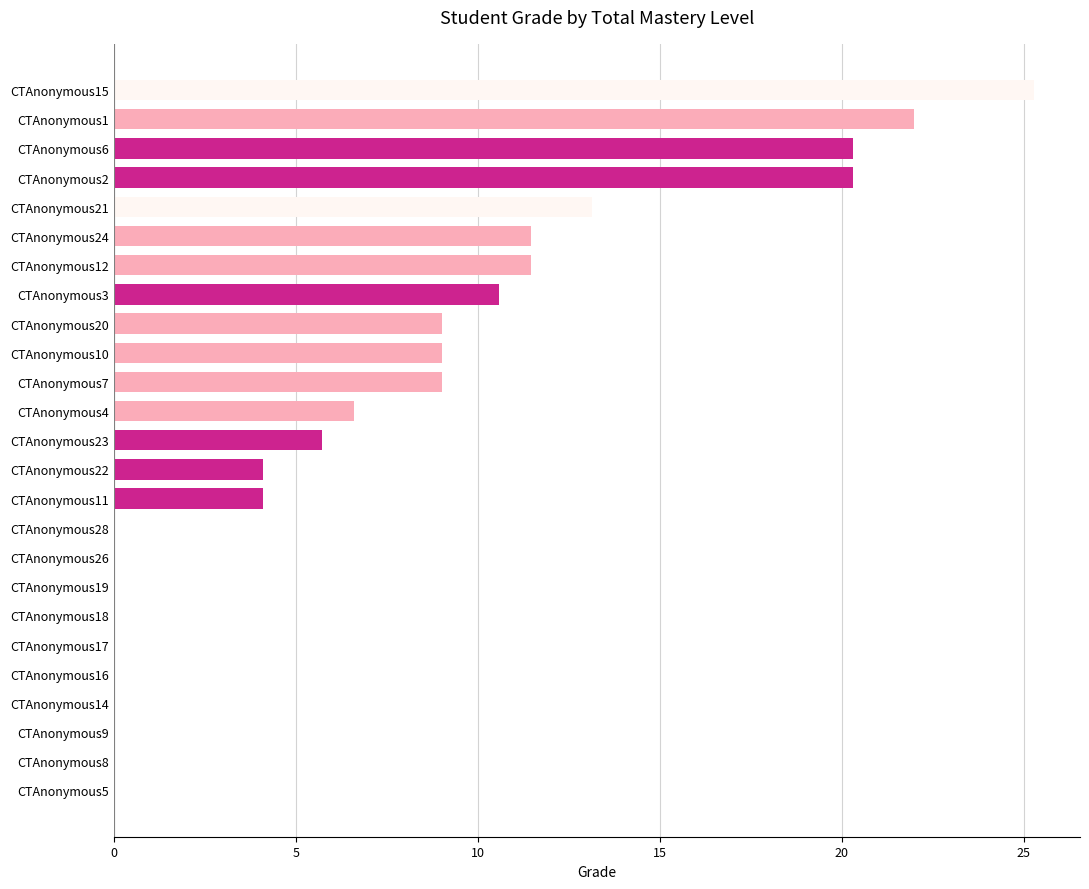

What is the change in value from CTAnonymous12 to CTAnonymous2?

+8.8